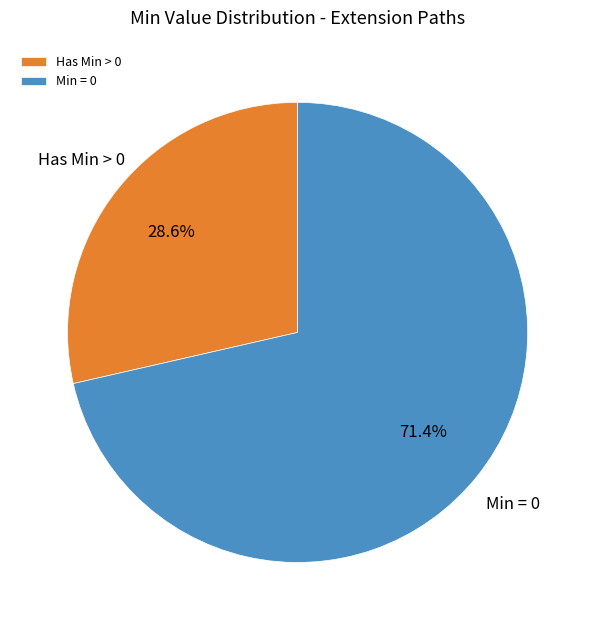

To the nearest percent, what is the average slice percentage?

50%